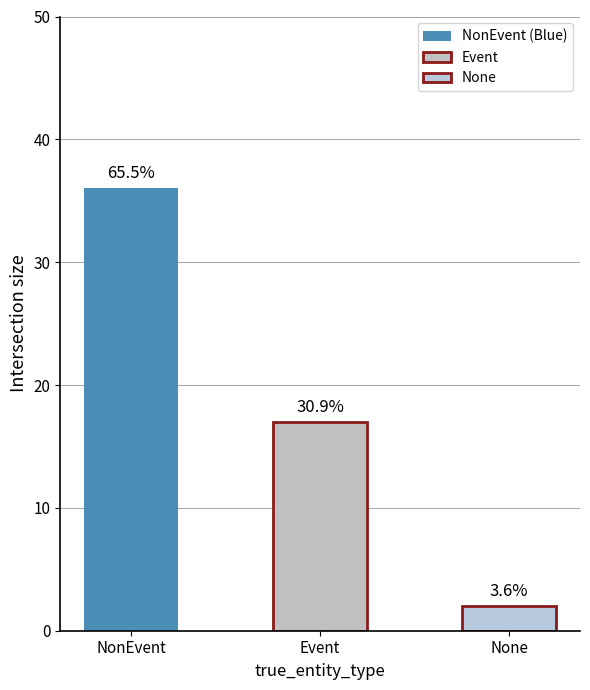

How many bars are there in total?

3